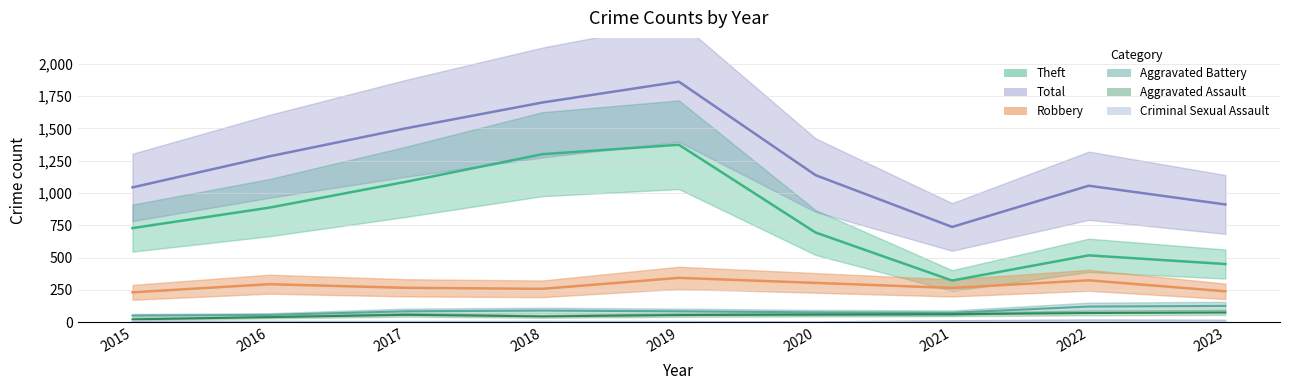

What are all the series names shown in the legend?

Theft, Robbery, Aggravated Battery, Aggravated Assault, Criminal Sexual Assault, Total